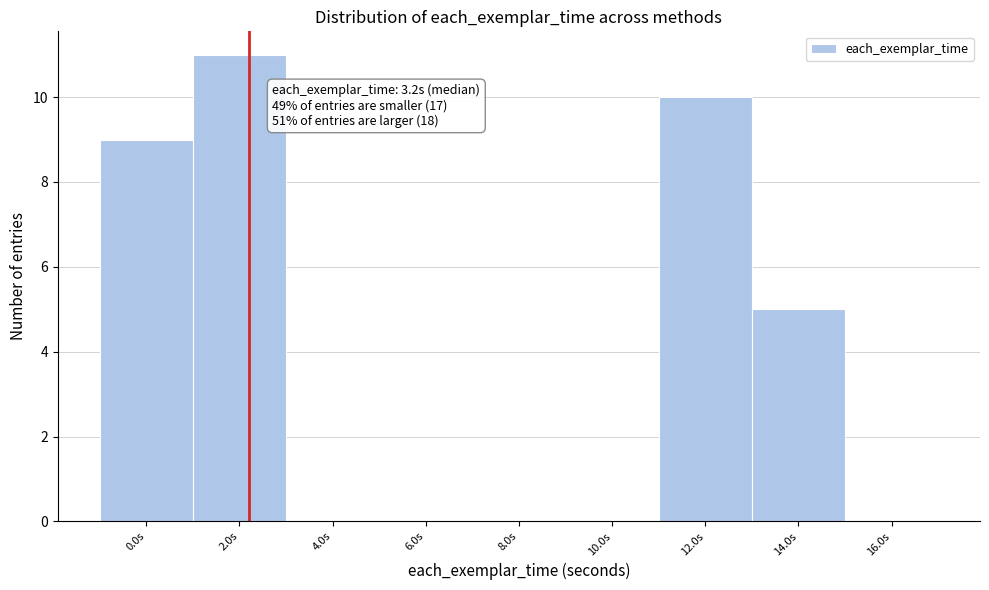

Reading left to right, what are all the values shown in this chart?

0.0s=9	2.0s=11	4.0s=0	6.0s=0	8.0s=0	10.0s=0	12.0s=10	14.0s=5	16.0s=0